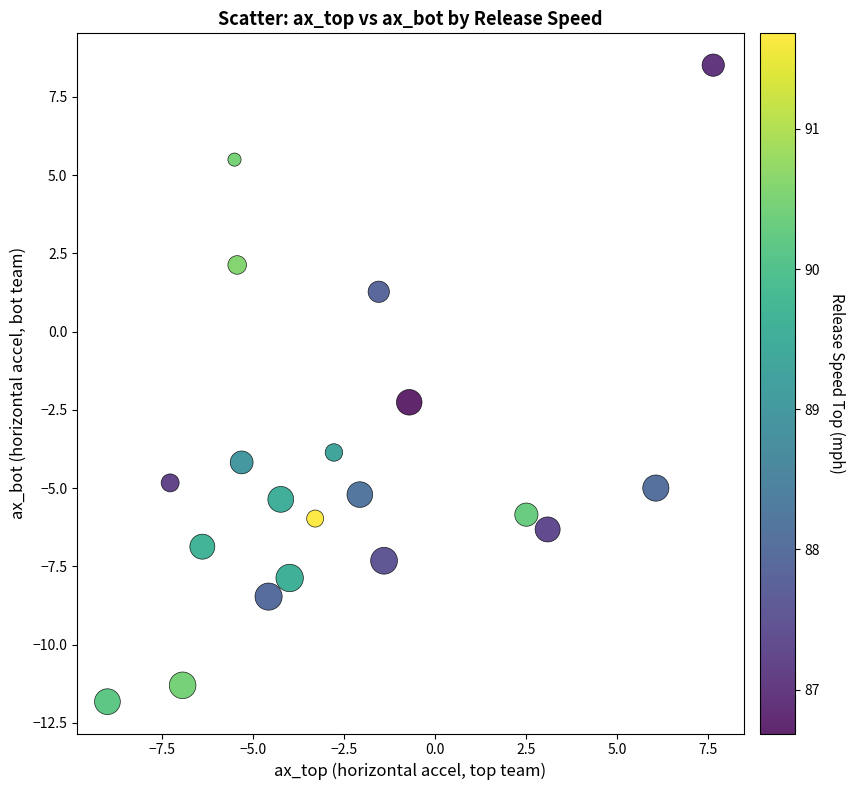

What is the range of X values (max minus min)?

16.6